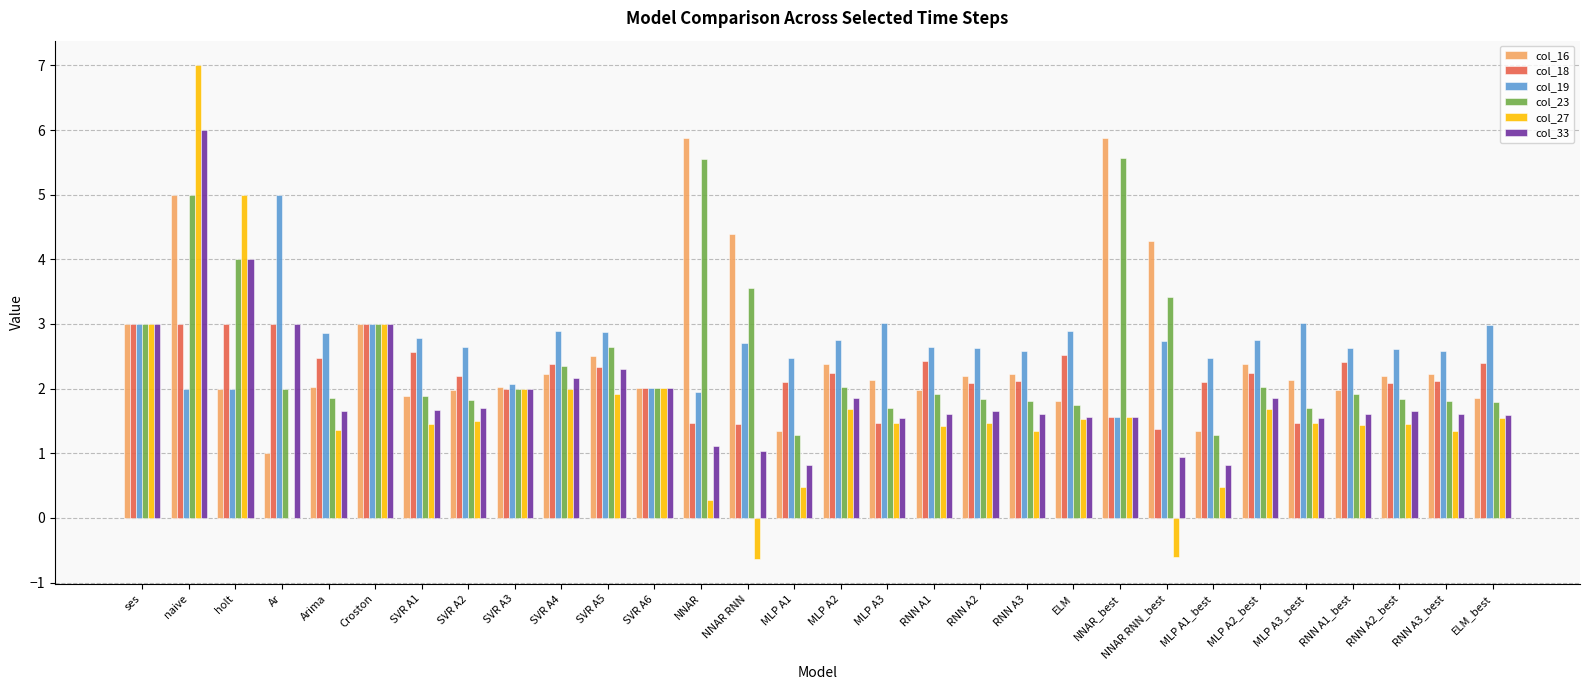

Which series changed the most between ses and holt?

col_27